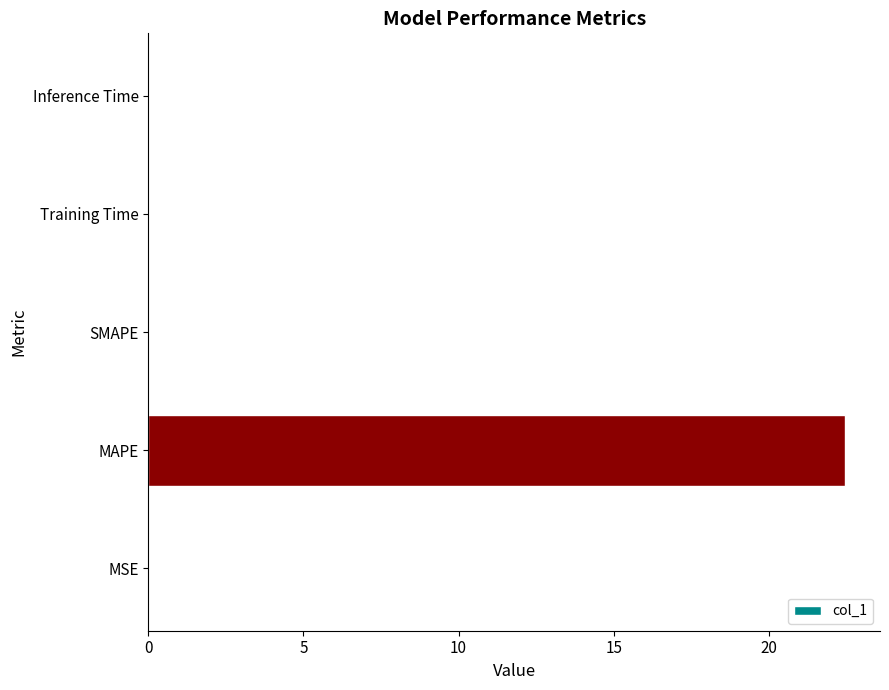

How many categories are shown in the chart?

5